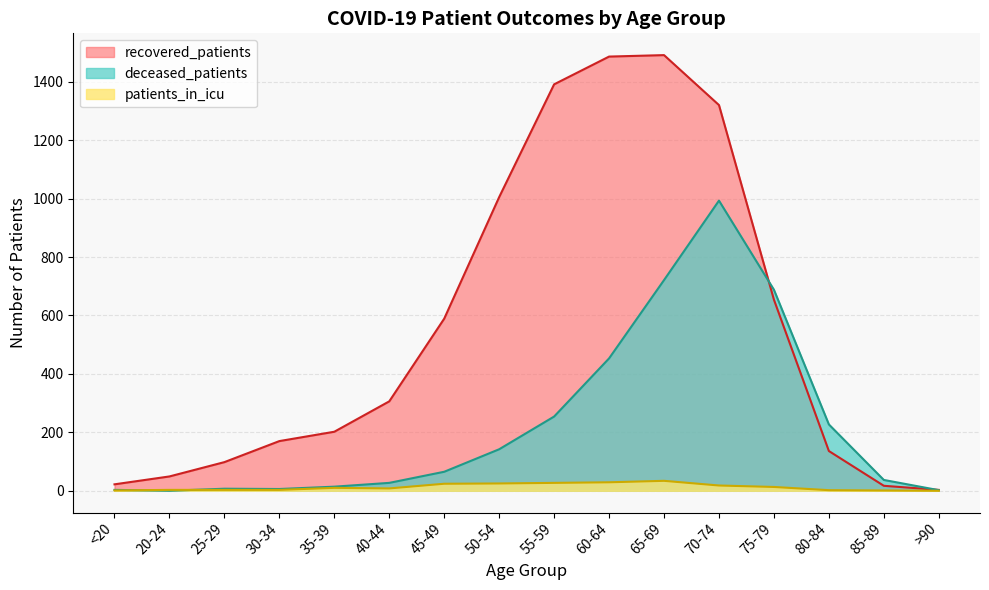

True or false: recovered_patients has more than 0 points higher than both neighbors.

True